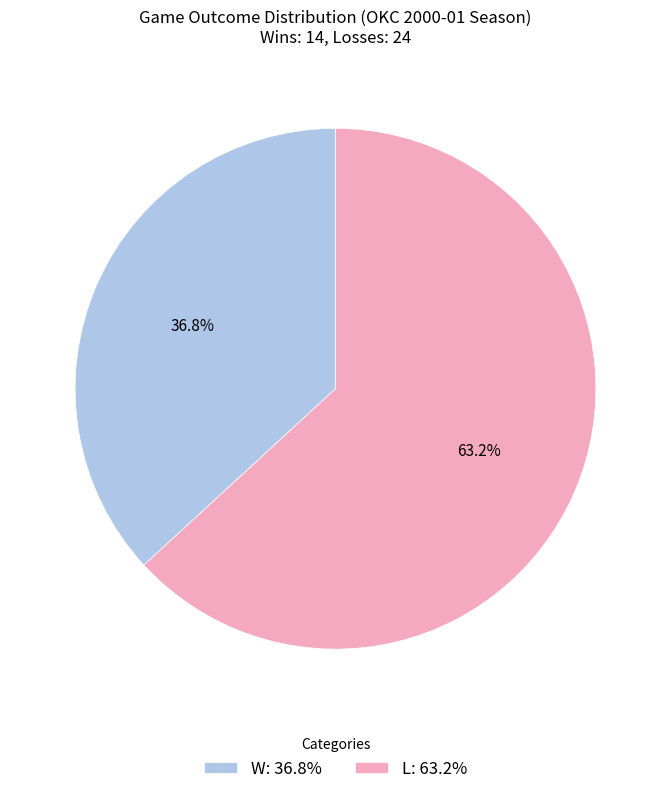

To the nearest percent, what portion does W represent?

37%